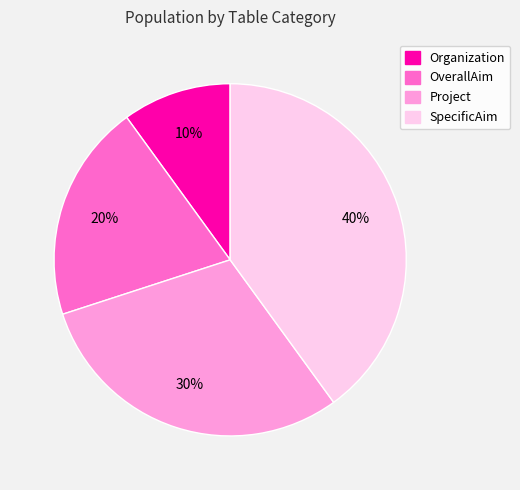

Rank the categories by value from highest to lowest.

SpecificAim, Project, OverallAim, Organization